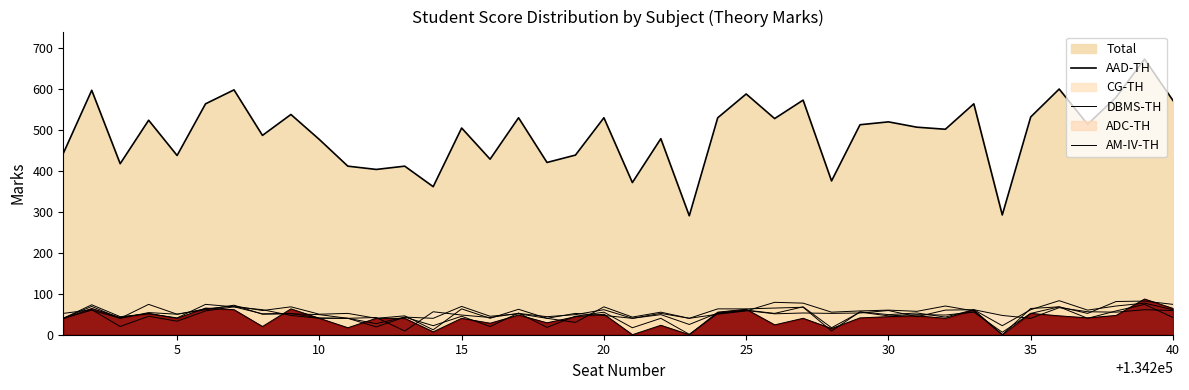

What is the difference between the maximum and minimum values in the ADC-TH series?

82